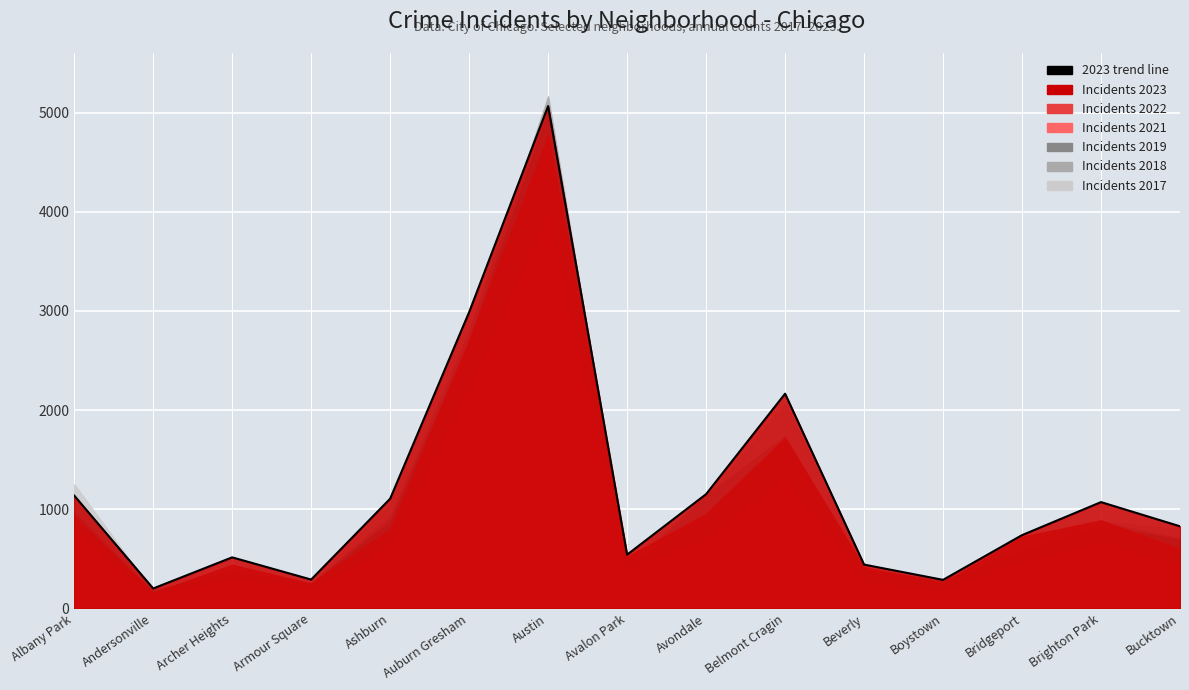

Rank the categories by value from highest to lowest.

Austin, Auburn Gresham, Belmont Cragin, Avondale, Albany Park, Ashburn, Brighton Park, Bucktown, Bridgeport, Avalon Park, Archer Heights, Beverly, Armour Square, Boystown, Andersonville